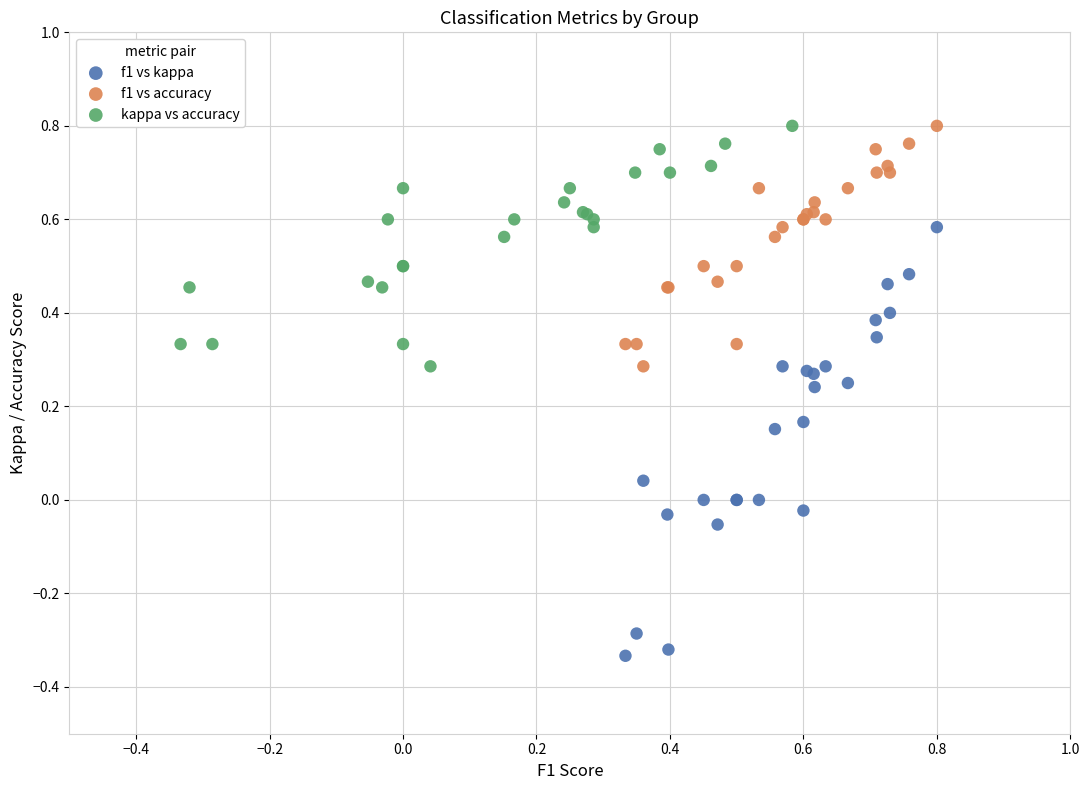

Which series reaches the minimum Y coordinate?

f1 vs kappa